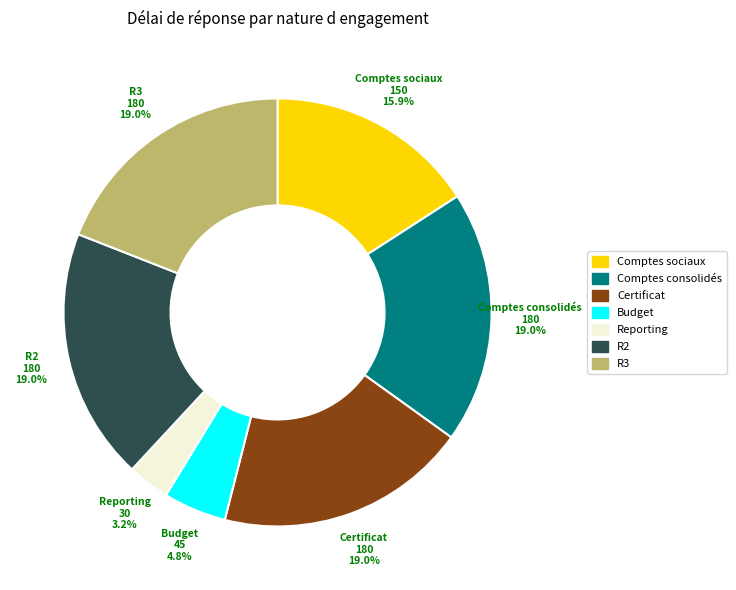

Does any single category account for the majority?

No